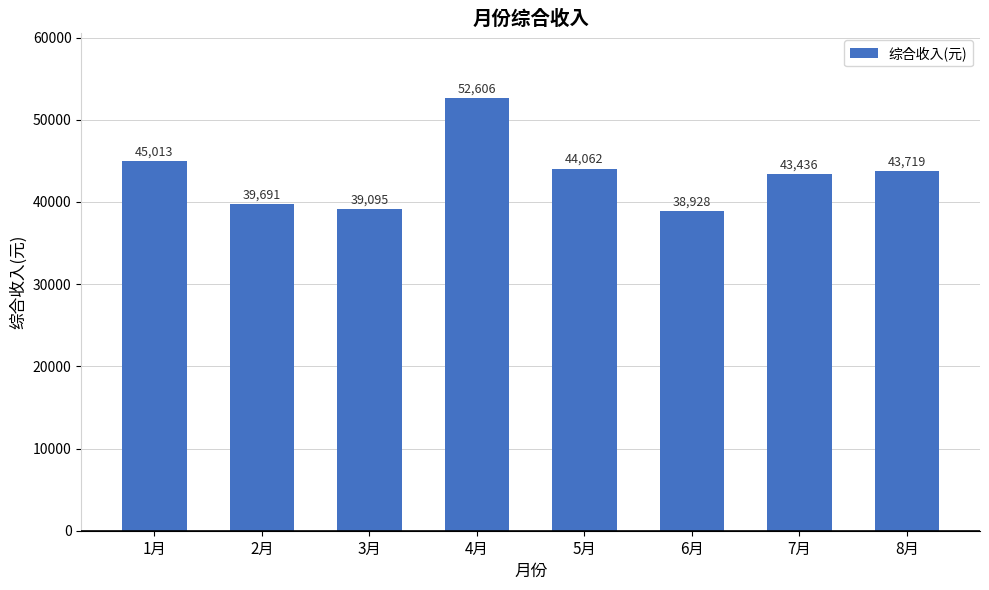

Which label corresponds to the smallest value in the chart?

6月